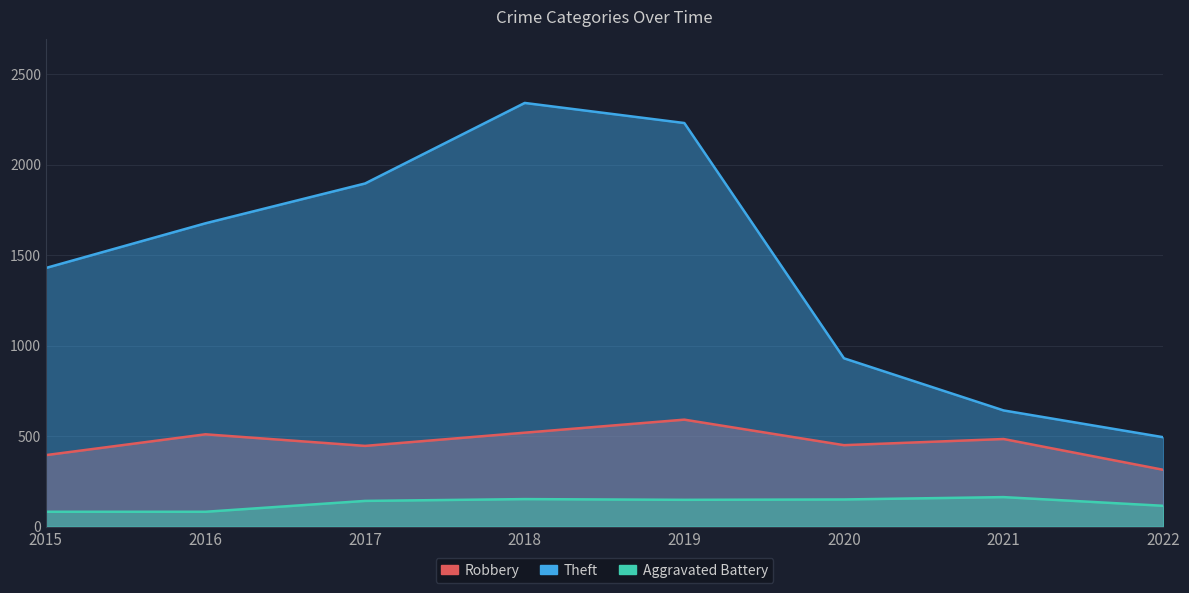

Is the value of Theft at 2018 greater than the value of Robbery at 2015?

Yes